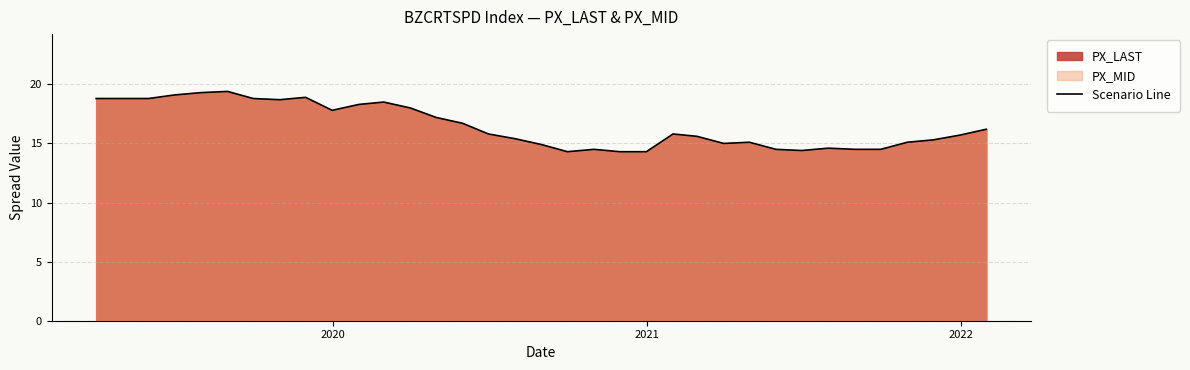

What is the maximum value shown in the chart?

19.4